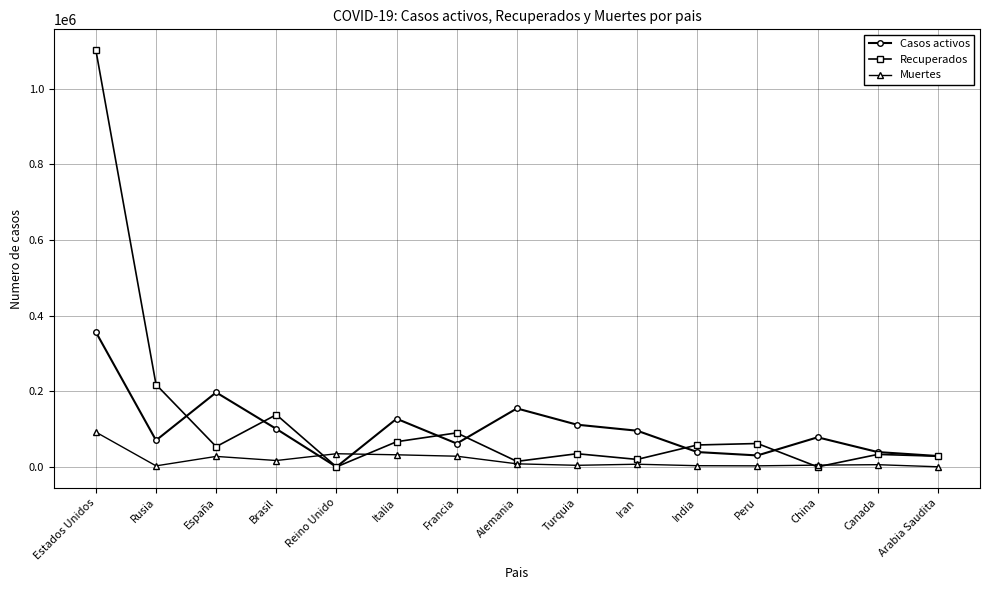

Which series has the largest range (max minus min)?

Recuperados